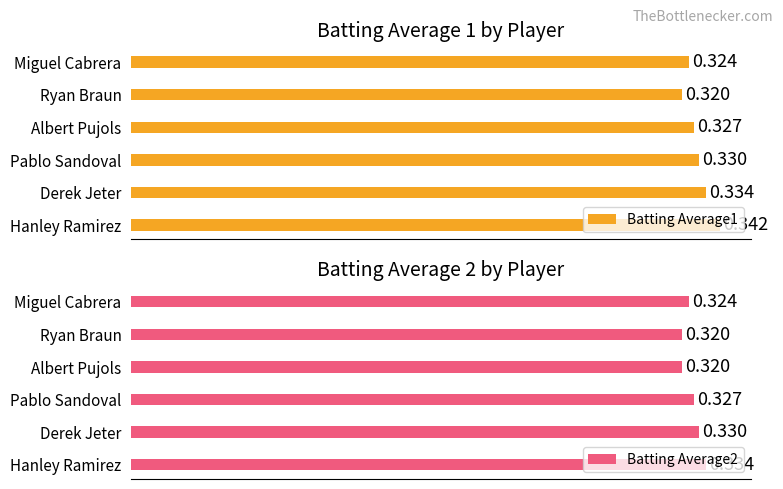

Between 4 and 3, which is larger?

3